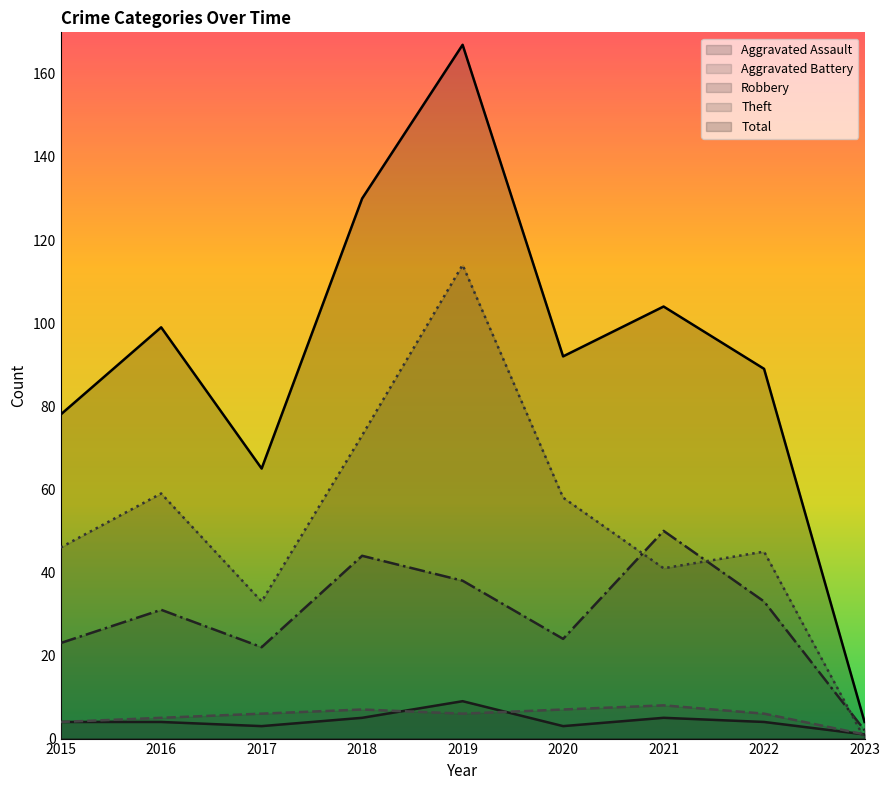

At which category is the sum across all series the highest?

2019